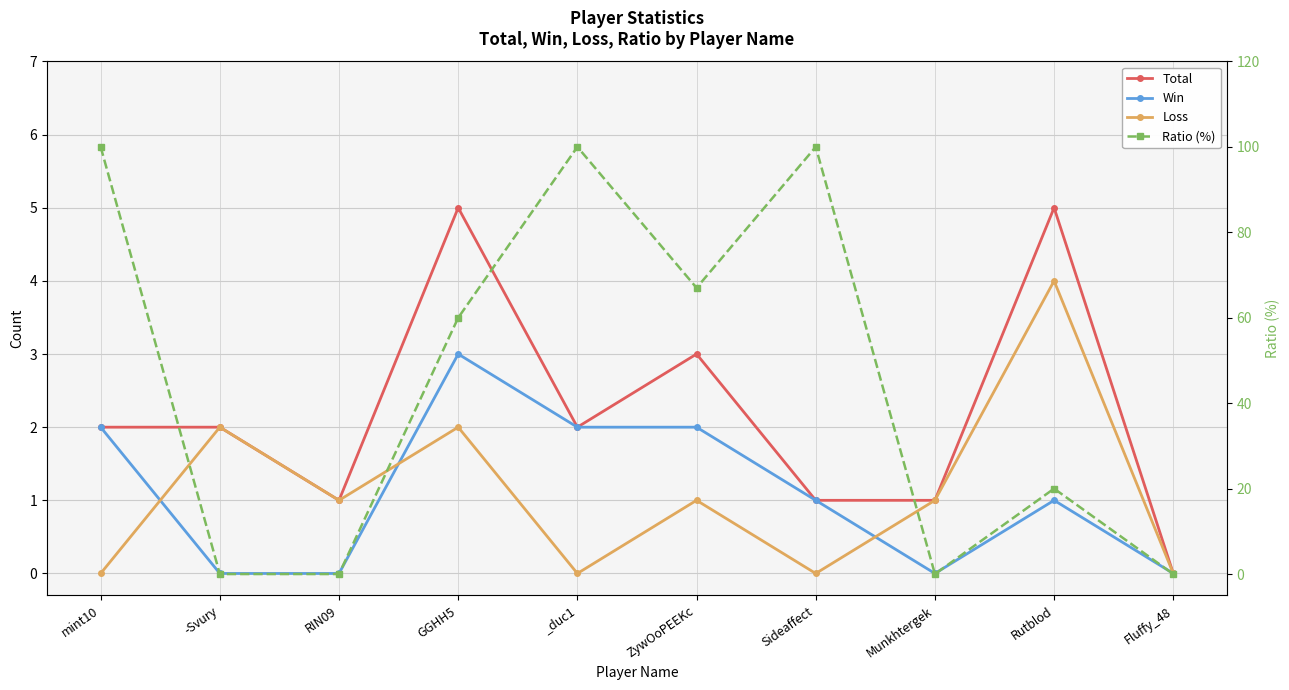

Rank the series at -Svury from highest to lowest value.

Total, Loss, Win, Ratio (%)